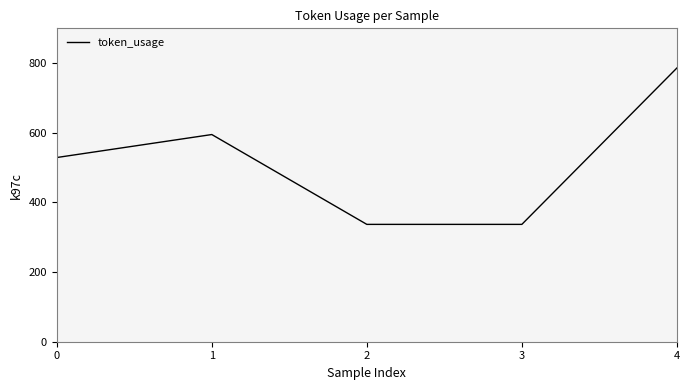

Count the values in the range 337 to 595.

4